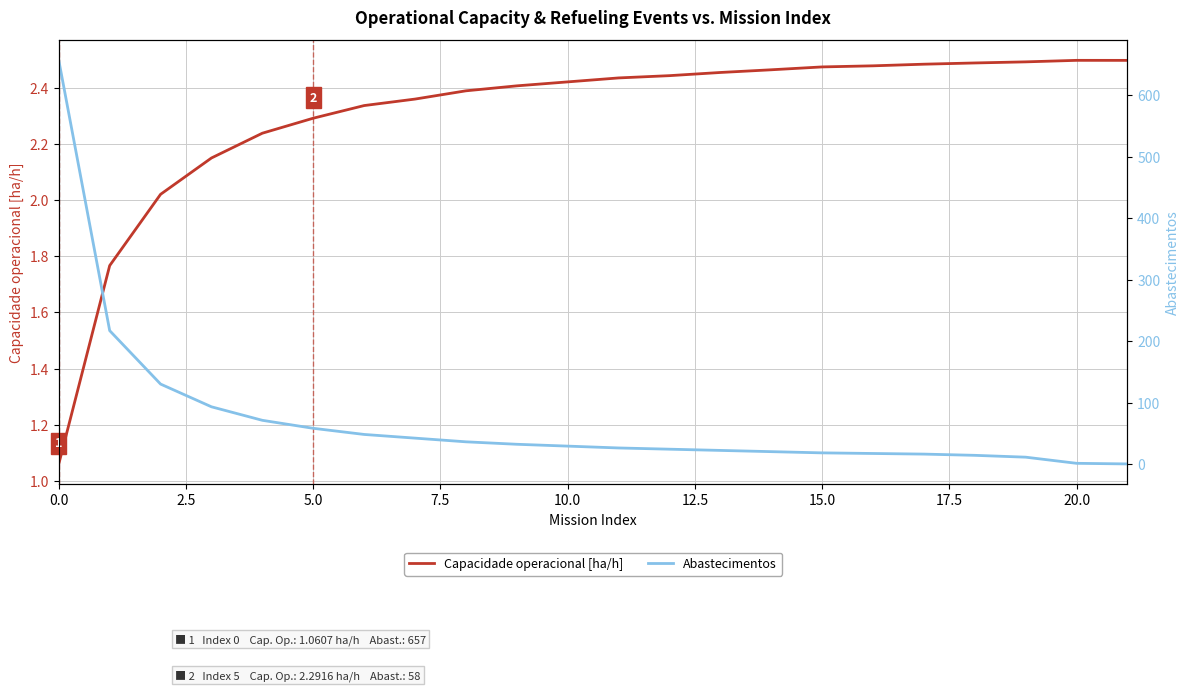

At how many categories does at least one series exceed 626?

1